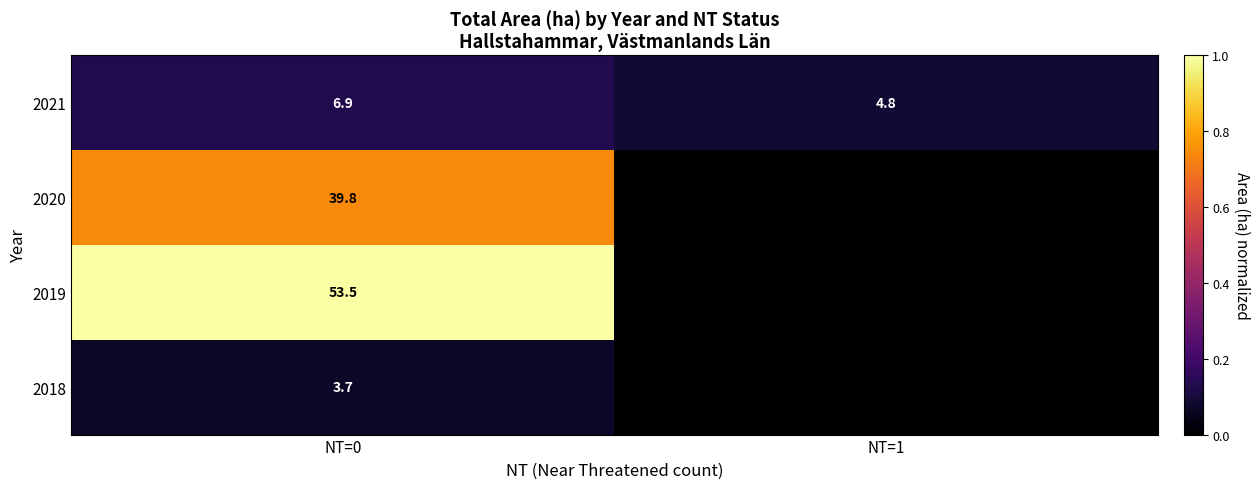

What is the difference between the highest and lowest values at NT=0?

49.8